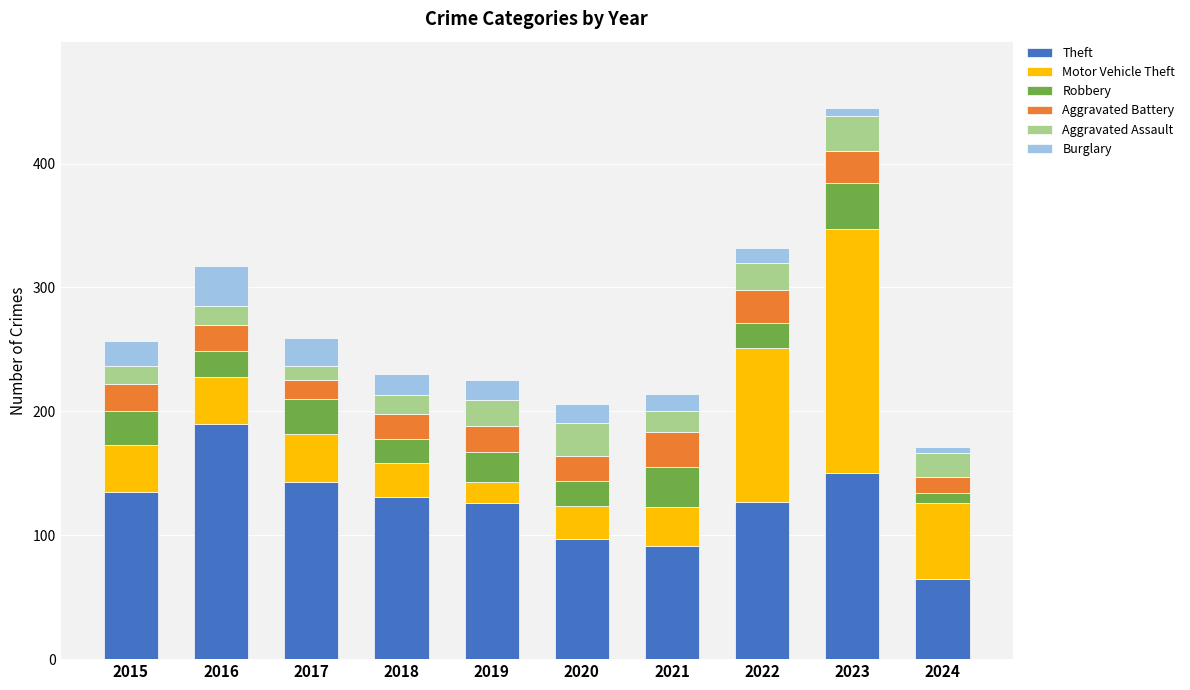

The Theft series shows 143 at 2017. True or false?

True